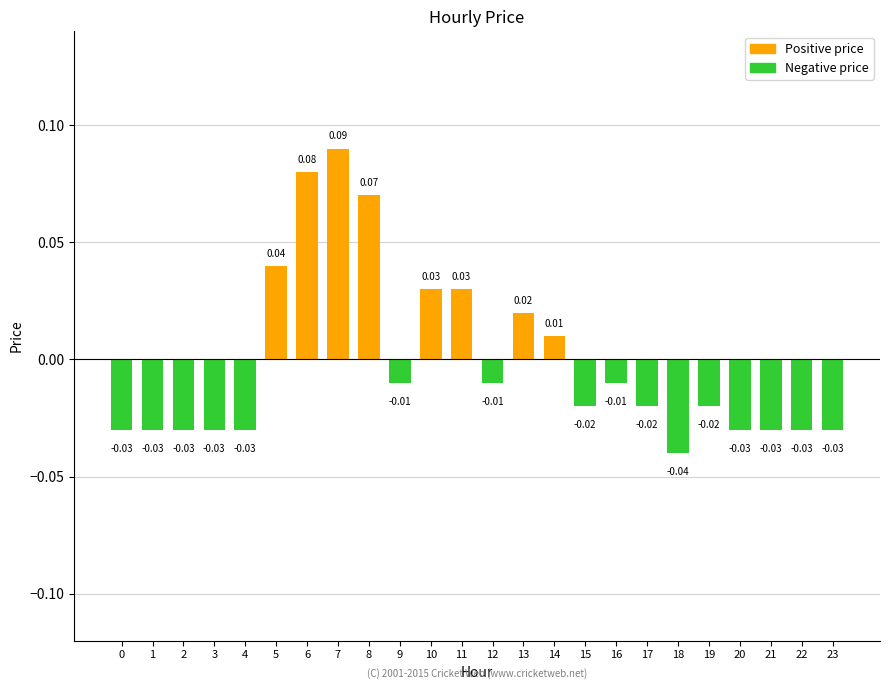

Where does the data first go above 0?

5